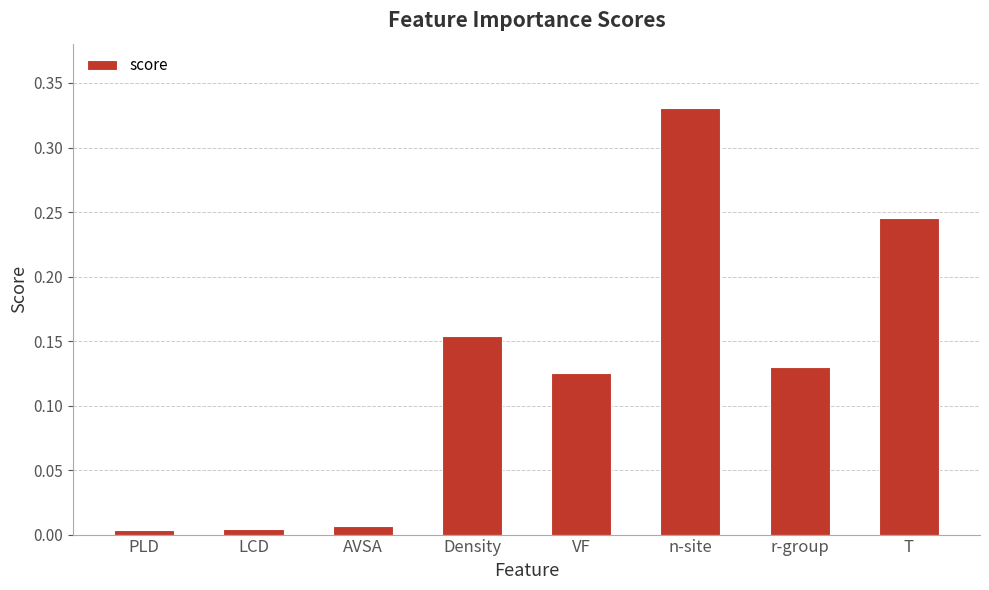

What is the sum of the values at T and Density?

0.4